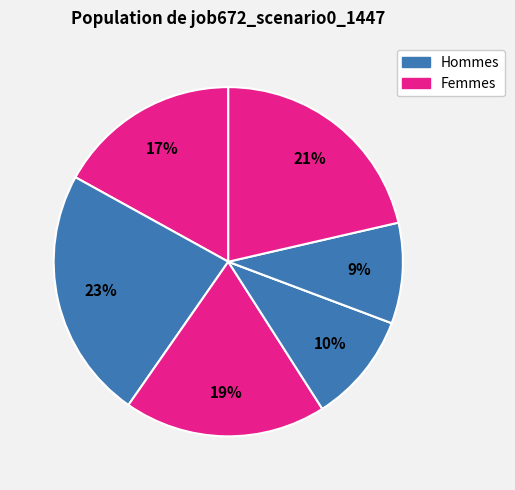

Does any single category account for the majority?

No